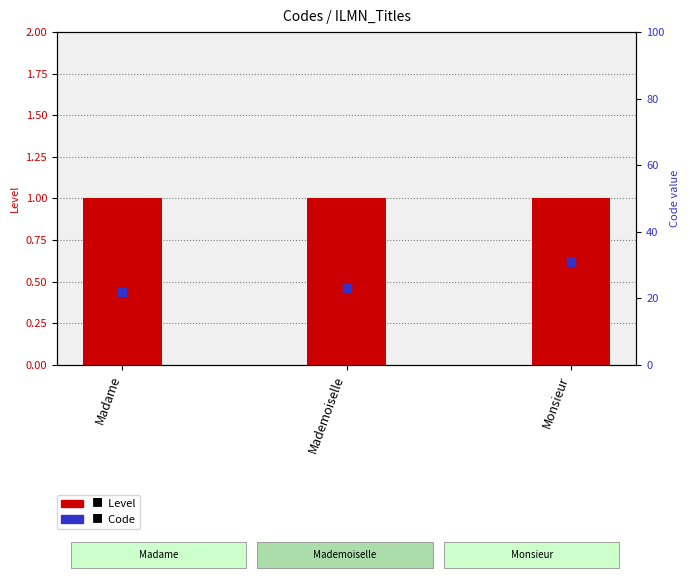

Is the value of Level at Mademoiselle greater than the value of Code at Madame?

No